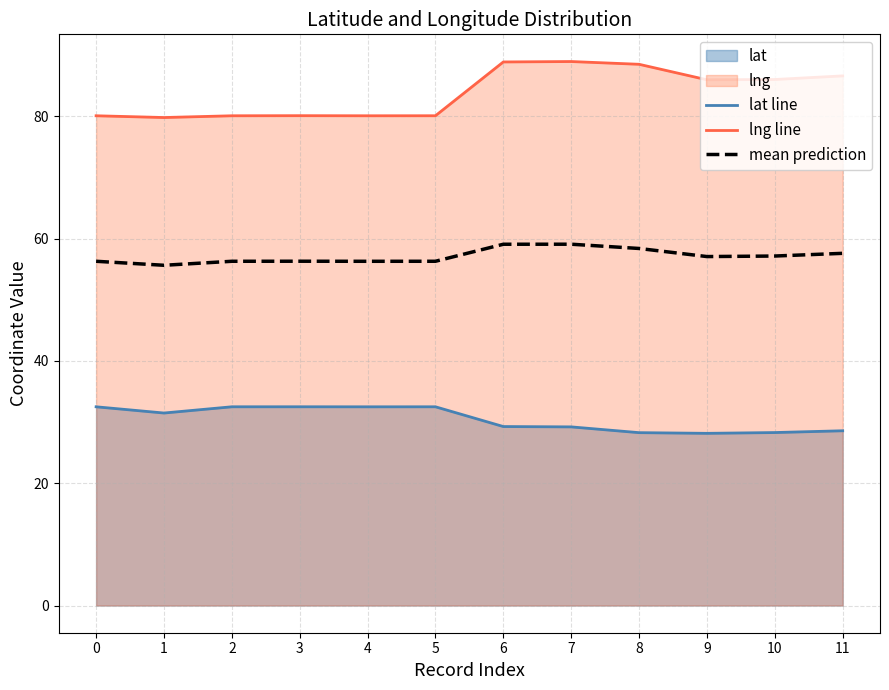

What is the difference between the highest and lowest values at 10?

57.7